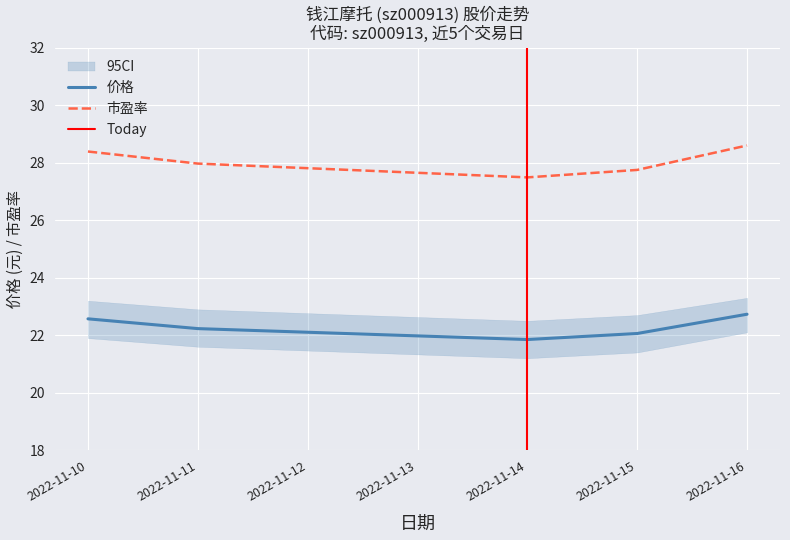

At which label does 市盈率 reach its minimum?

2022-11-14